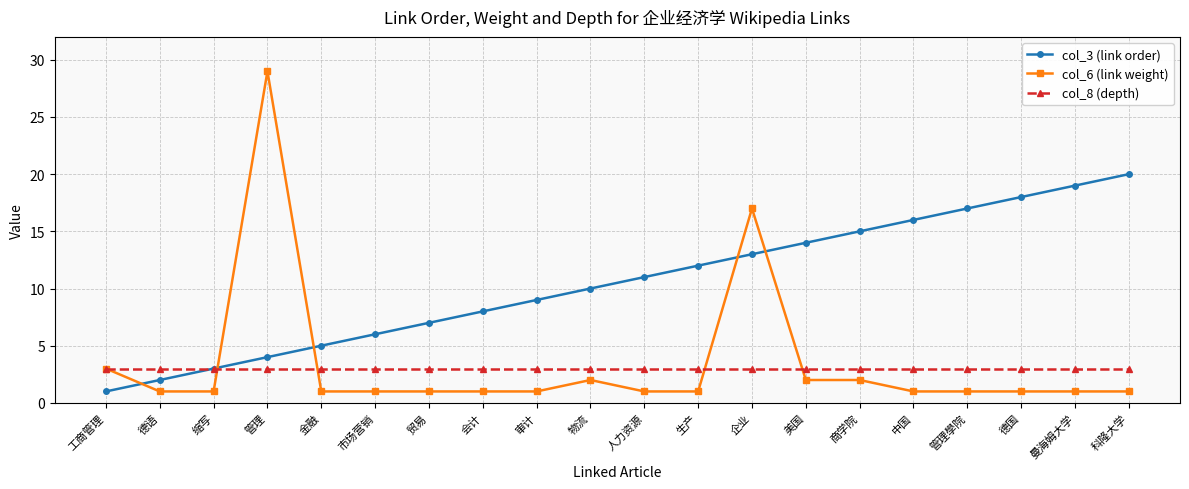

Which series has the widest spread of values?

col_6 (link weight)